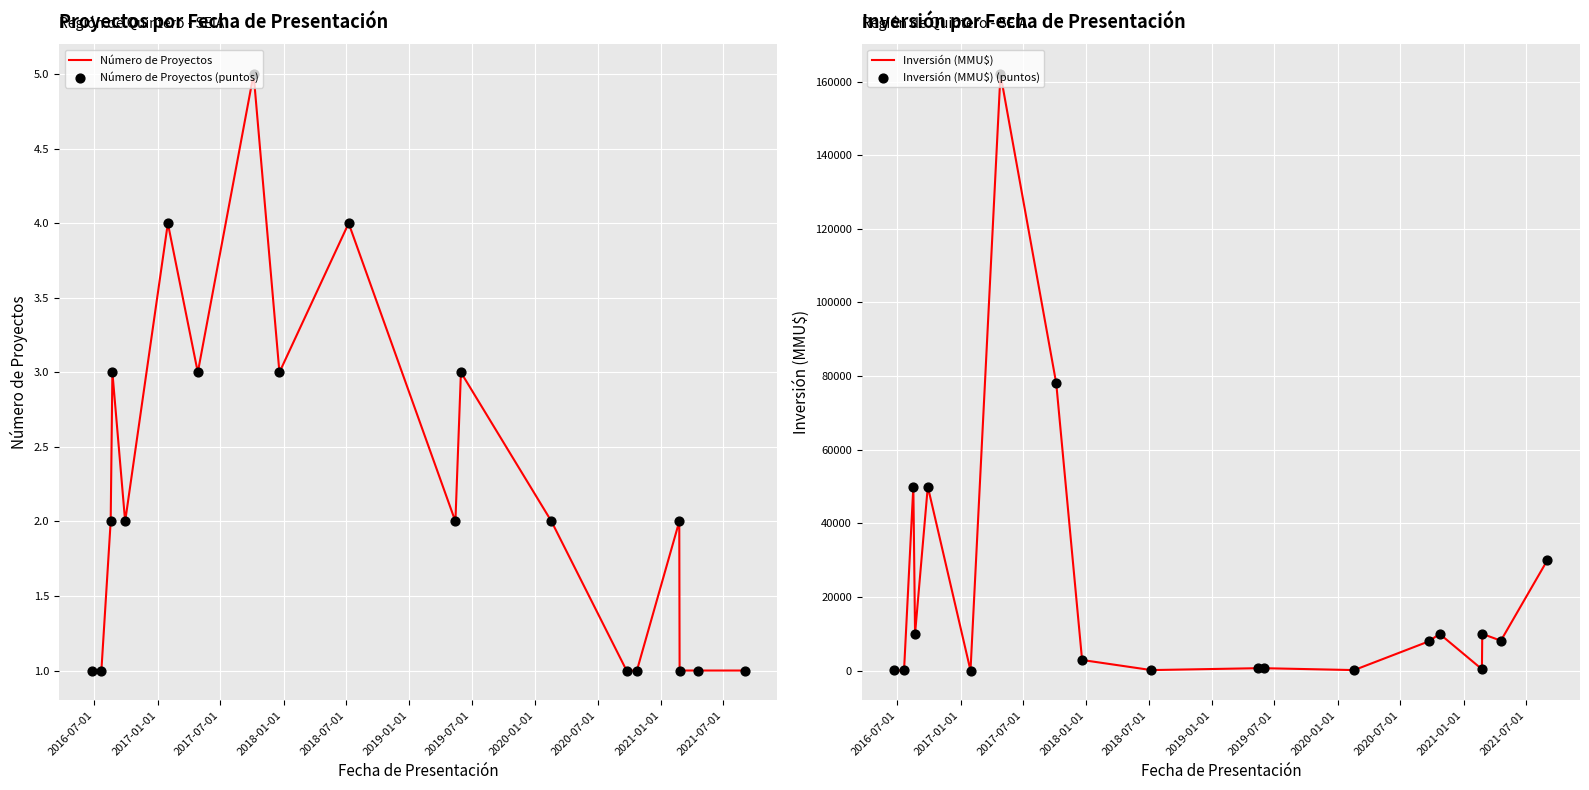

Which series reaches the maximum Y coordinate?

Inversión (MMU$)